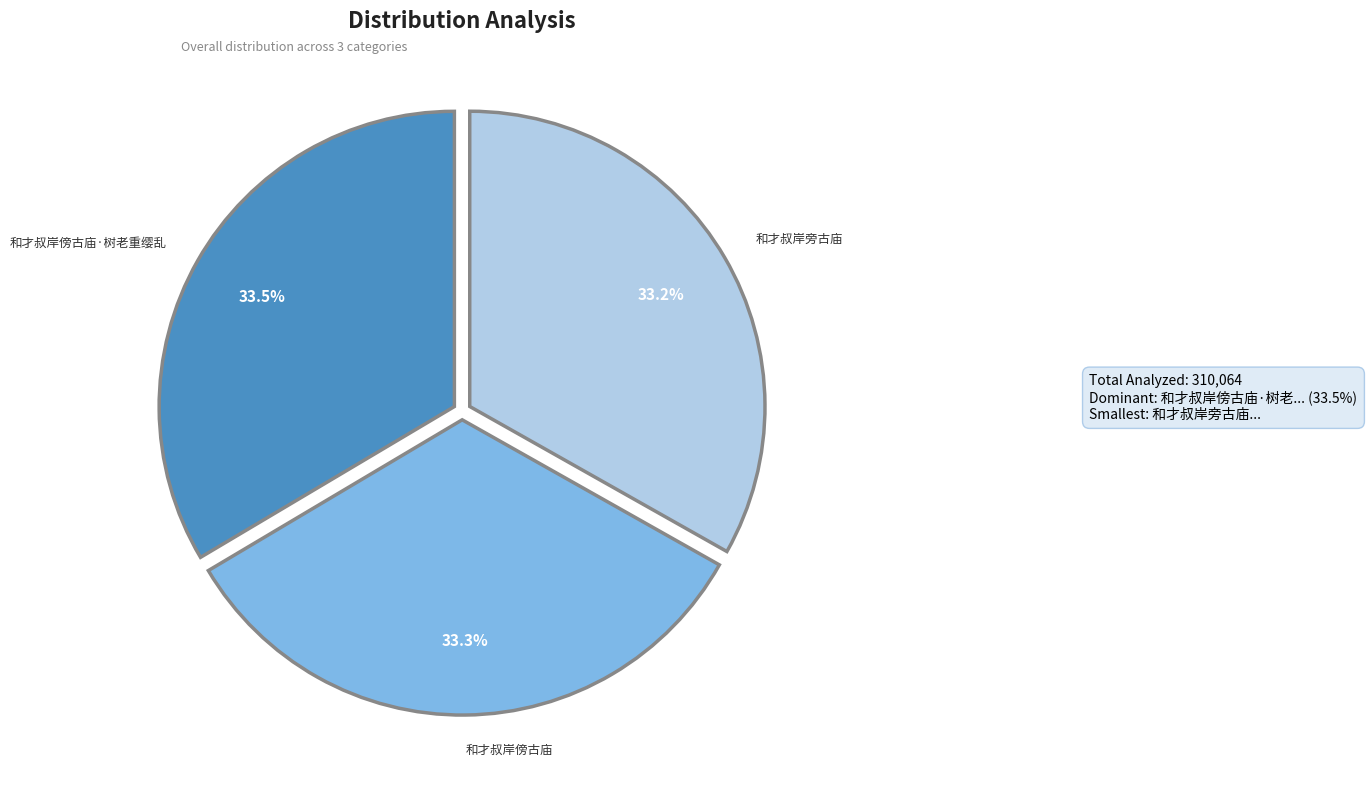

Does any single category account for the majority?

No